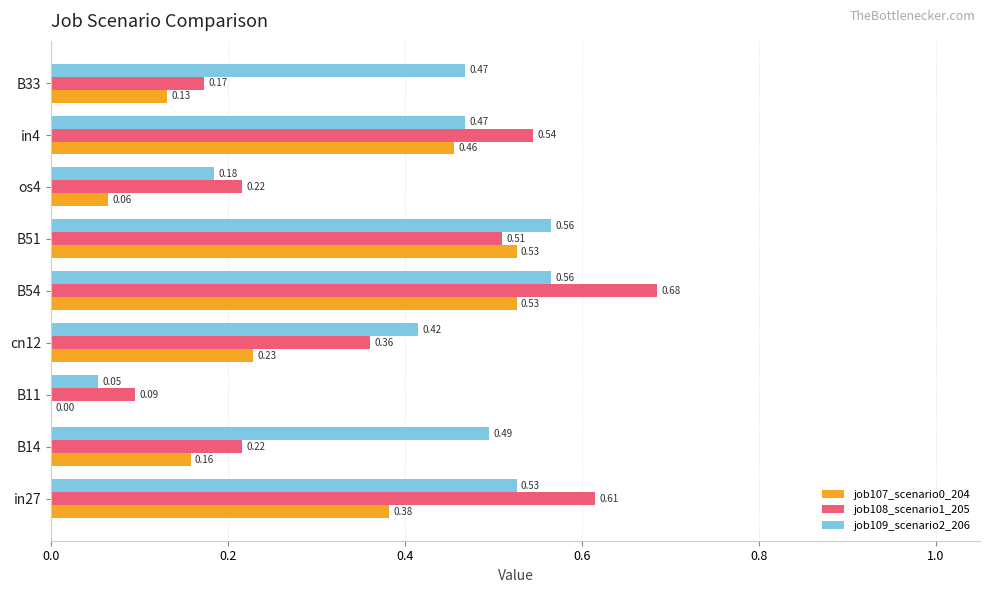

What is the sum of all job107_scenario0_204 values?

2.5